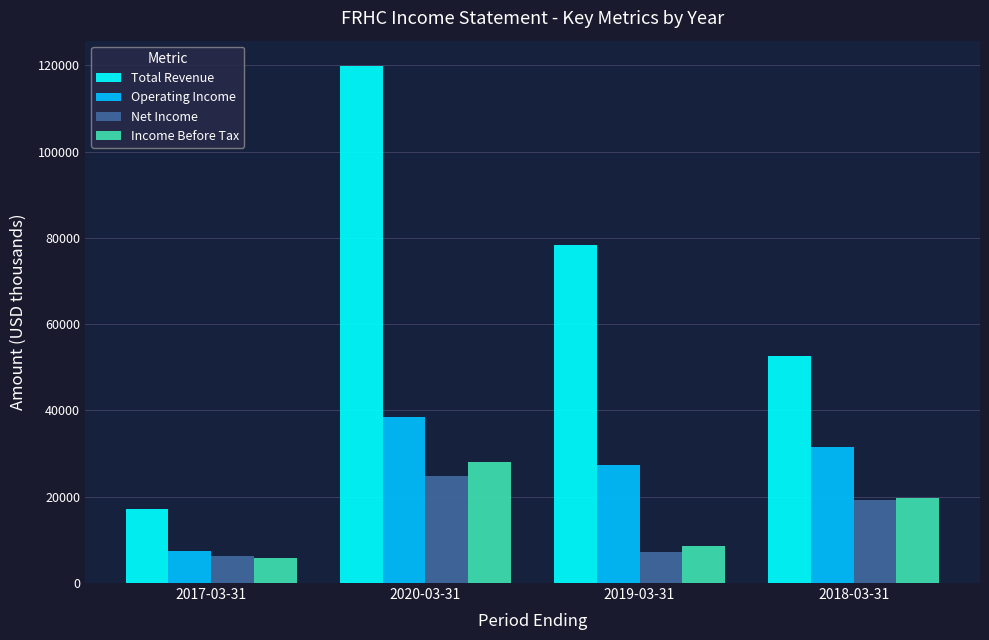

What is the difference between the highest and lowest values at 2019-03-31?

71300